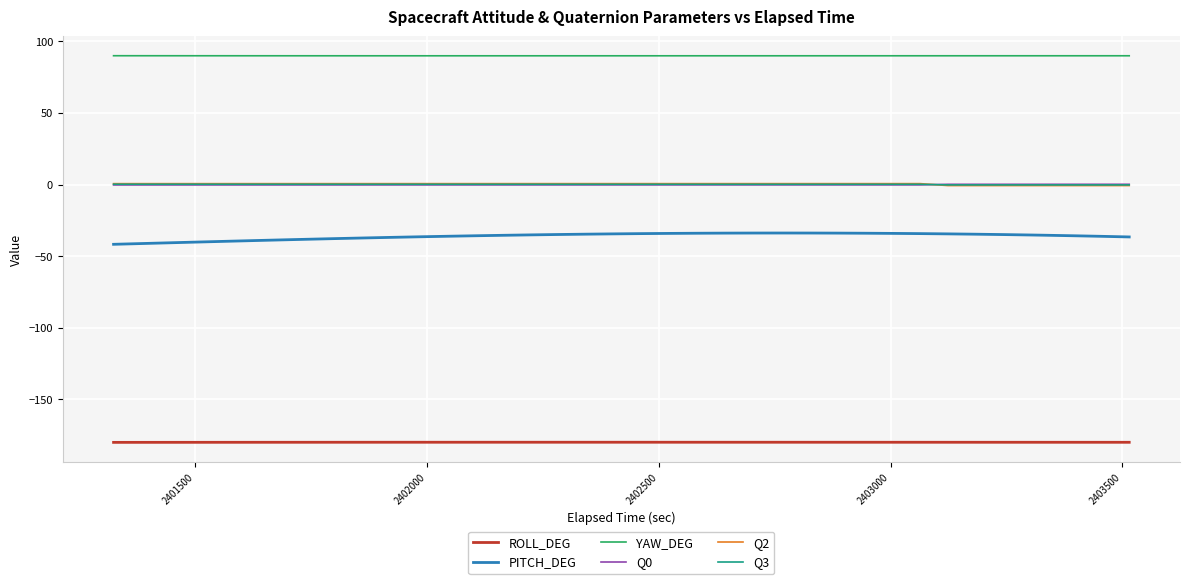

True or false: YAW_DEG and Q0 intersect in this chart.

False